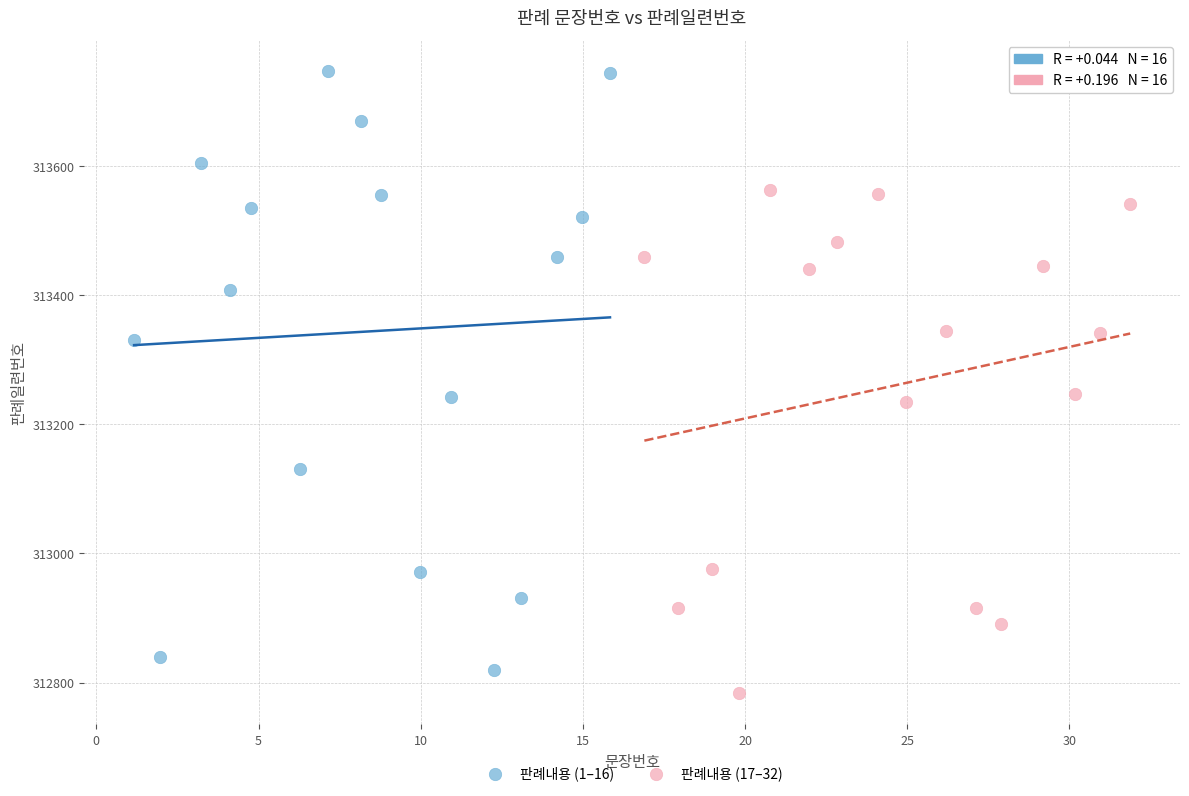

Which series has the widest spread of Y values?

판례내용 (1–16)